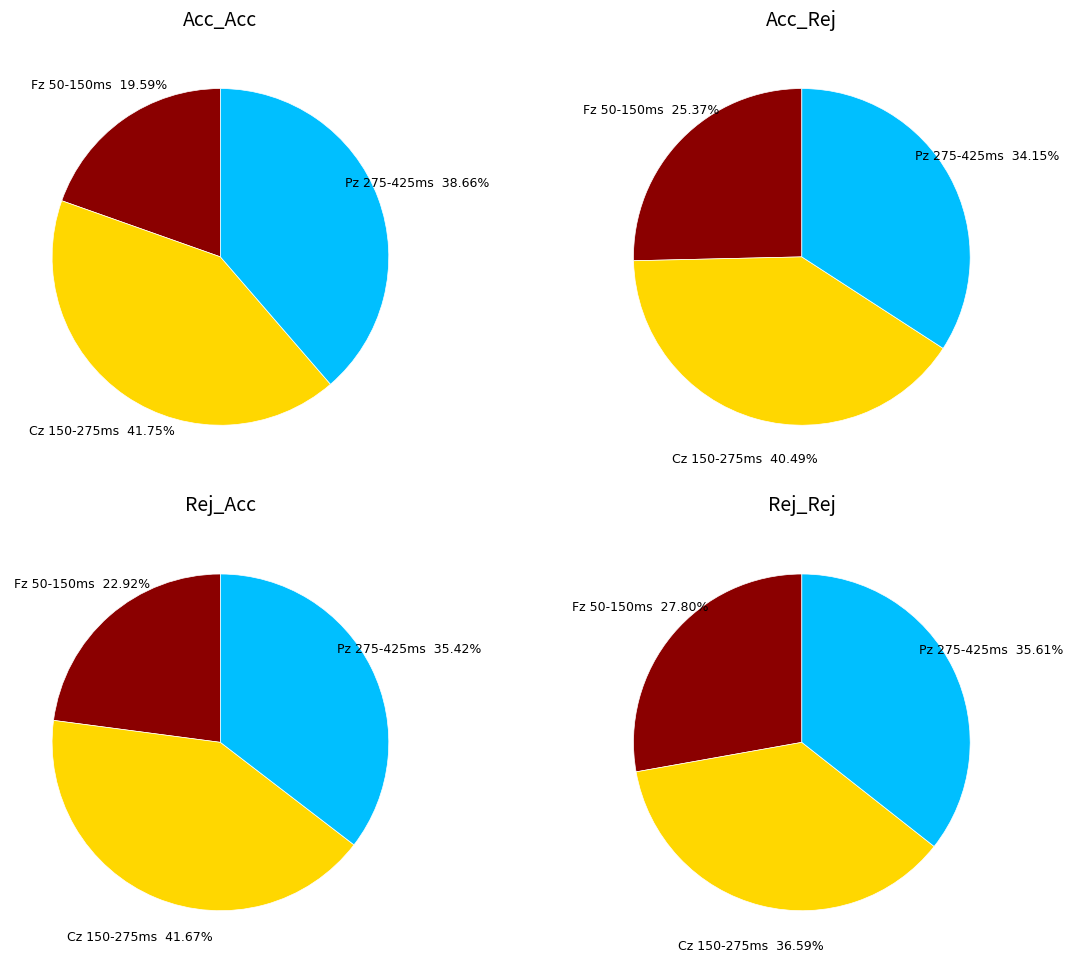

To the nearest percent, what is the combined percentage of Fz 50-150ms and Pz 275-425ms?

58%